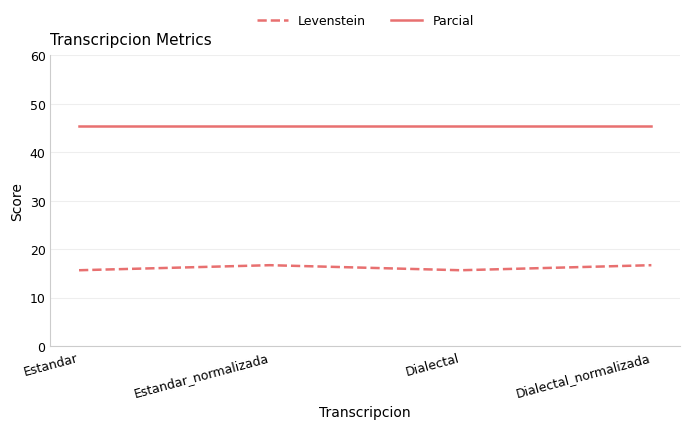

What is the total value across all series at Estandar?

61.1